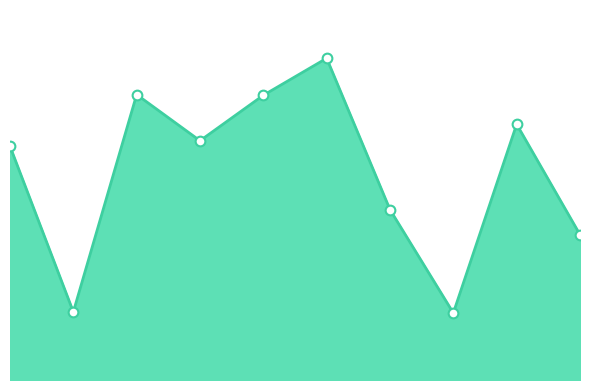

What is the change in value from 3 to 8?

+0.6